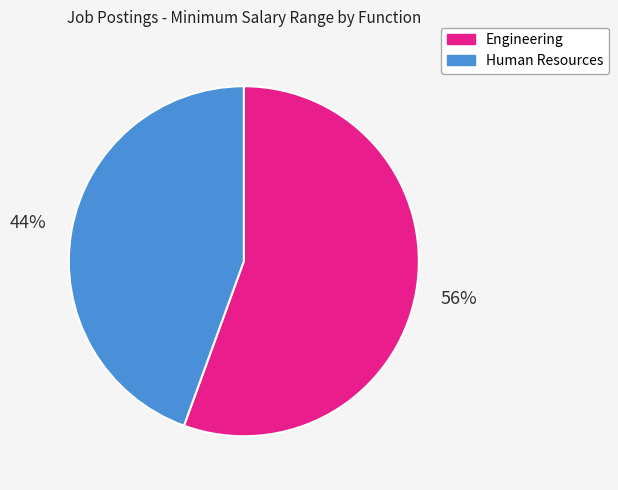

What percentage is the Human Resources slice, to the nearest percent?

44%